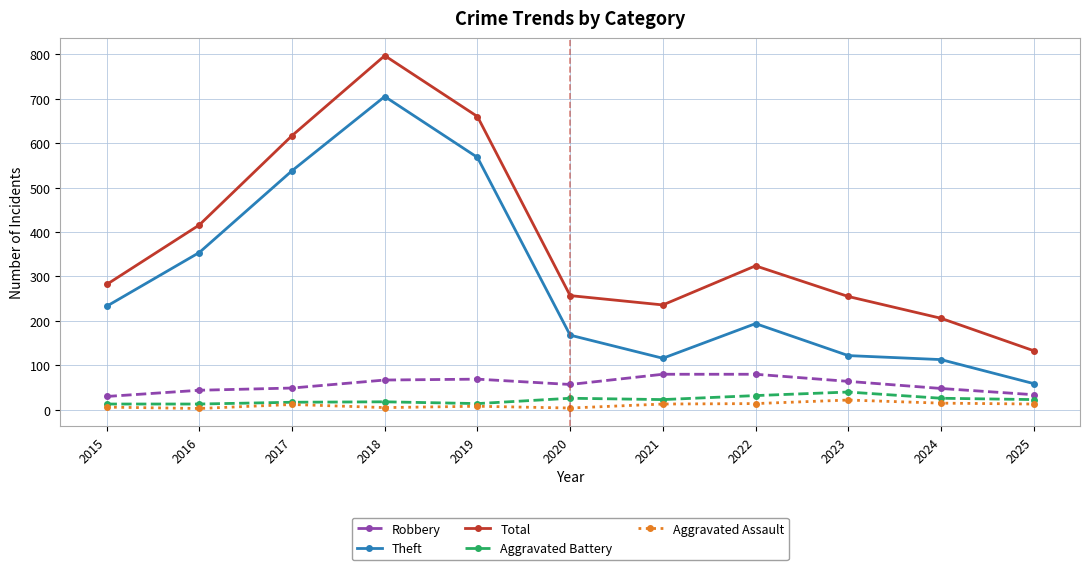

True or false: Aggravated Assault and Total intersect in this chart.

False